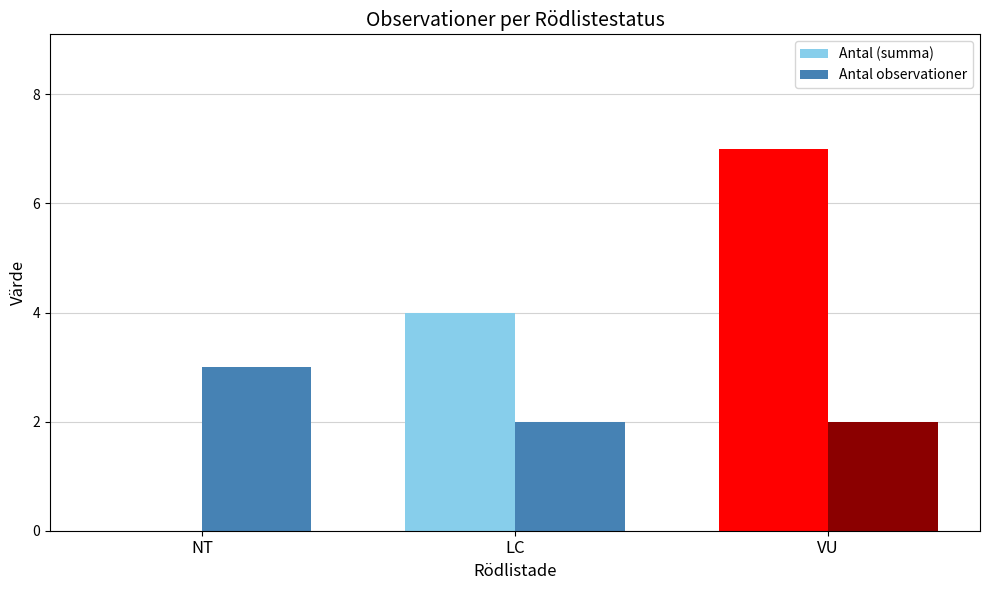

The Antal (summa) series shows -4 at NT. True or false?

False